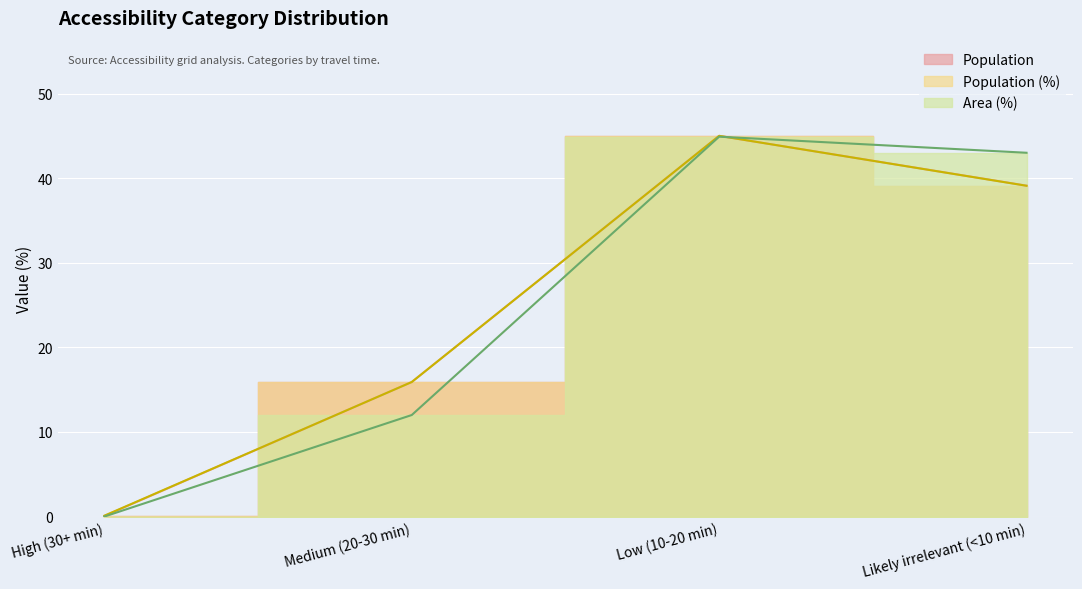

Reading right to left, list all the values displayed in this chart.

Population: 39.1	45.0	15.9	0.1
Population (%): 39.1	45.0	15.9	0.1
Area (%): 43.0	44.9	12.0	0.0